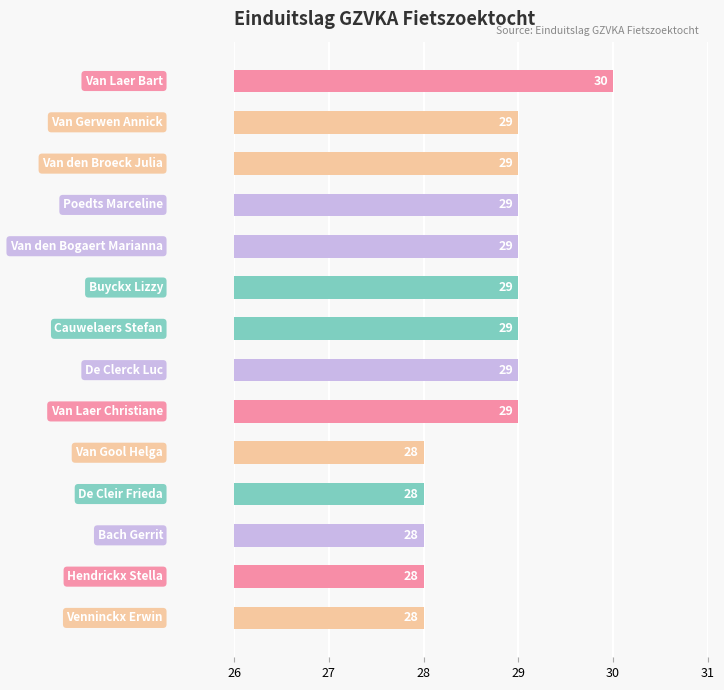

What is the sum of all values?

402